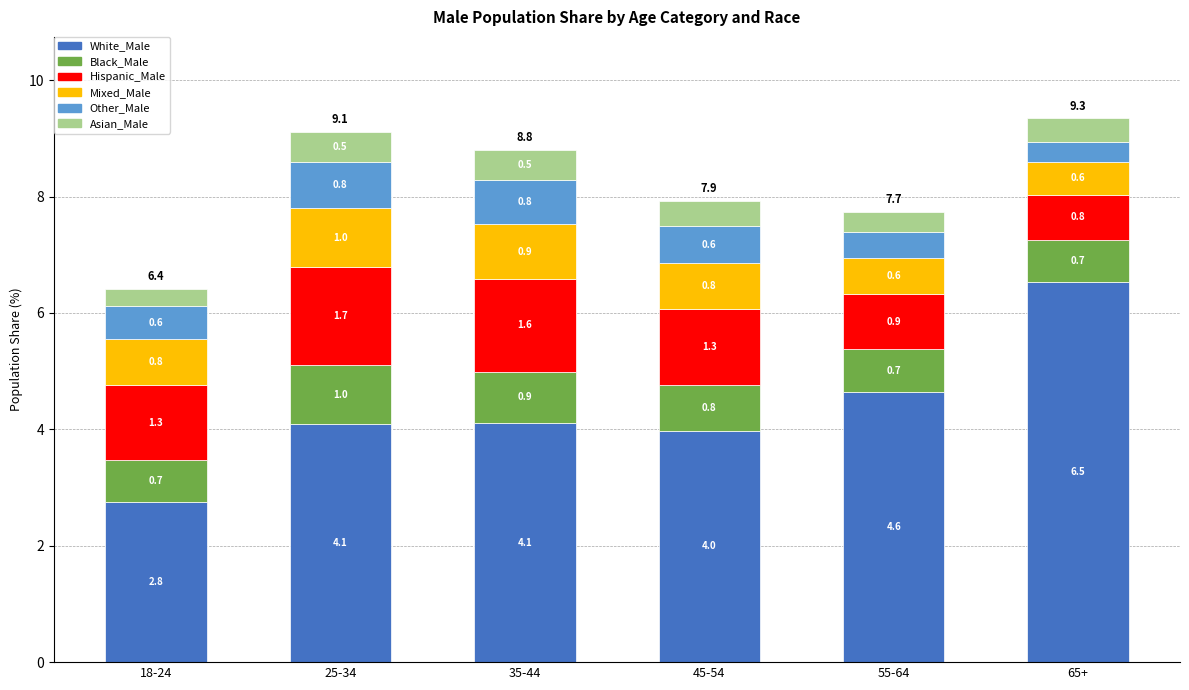

At which label does White_Male reach its peak?

65+